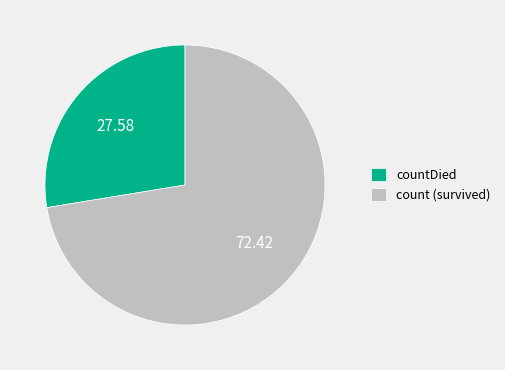

How many segments does this pie chart have?

2